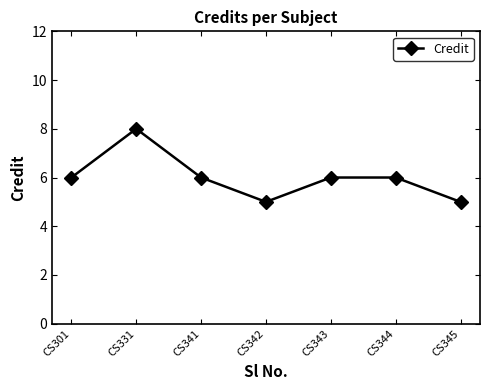

What is the average value?

6